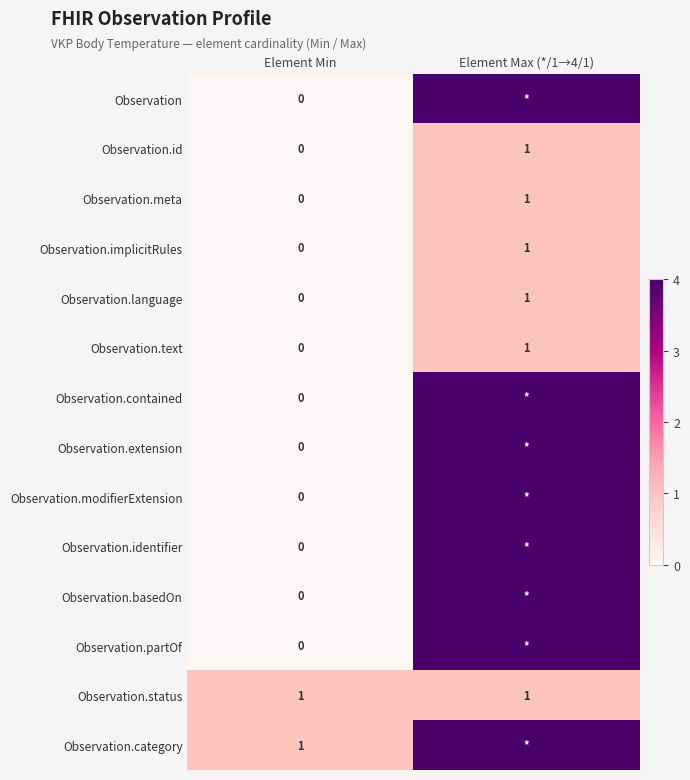

The value of Observation.implicitRules at Element Max (*/1→4/1) is 0. True or false?

False